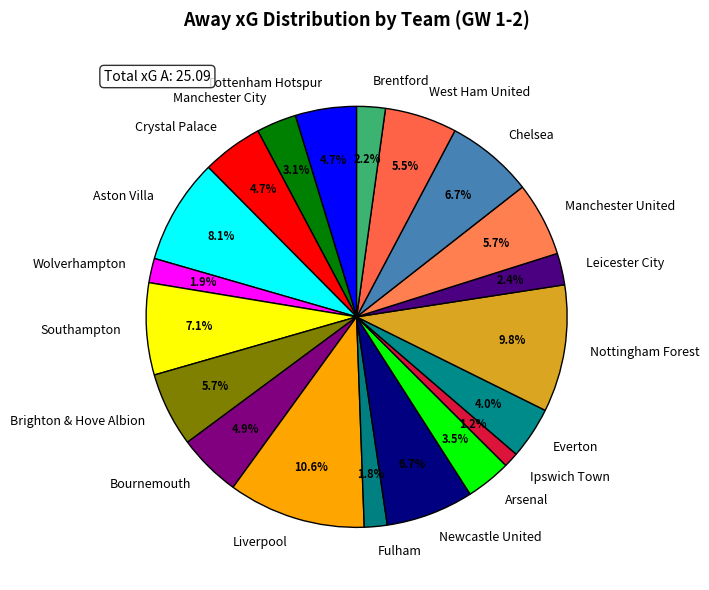

How many slices are in this pie chart?

20